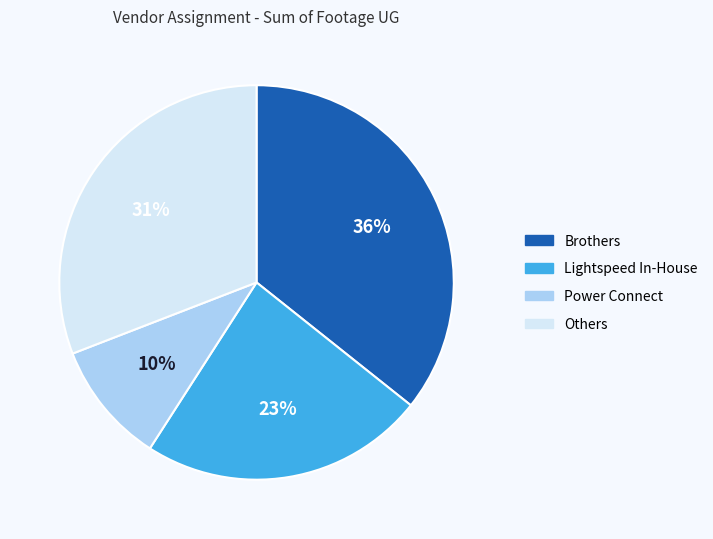

To the nearest percent, what is the difference between the largest and smallest slice percentages?

26%